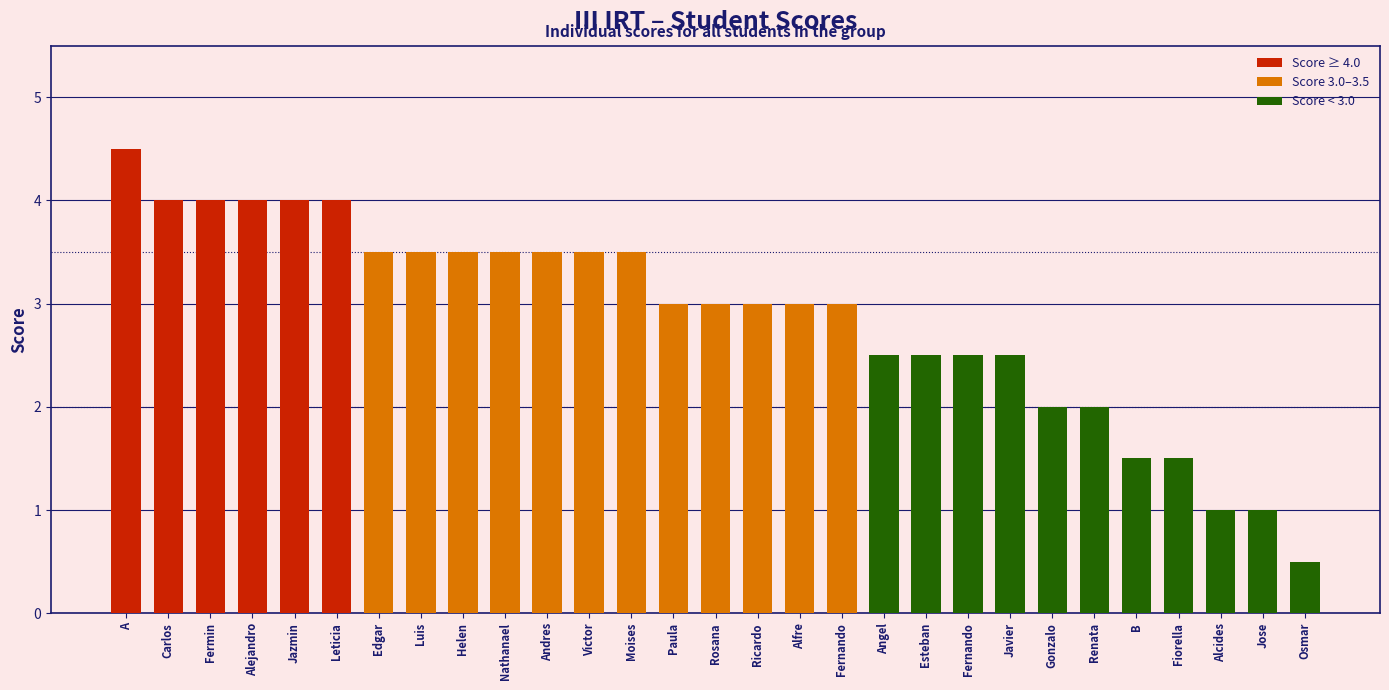

How many bars are there in total?

29